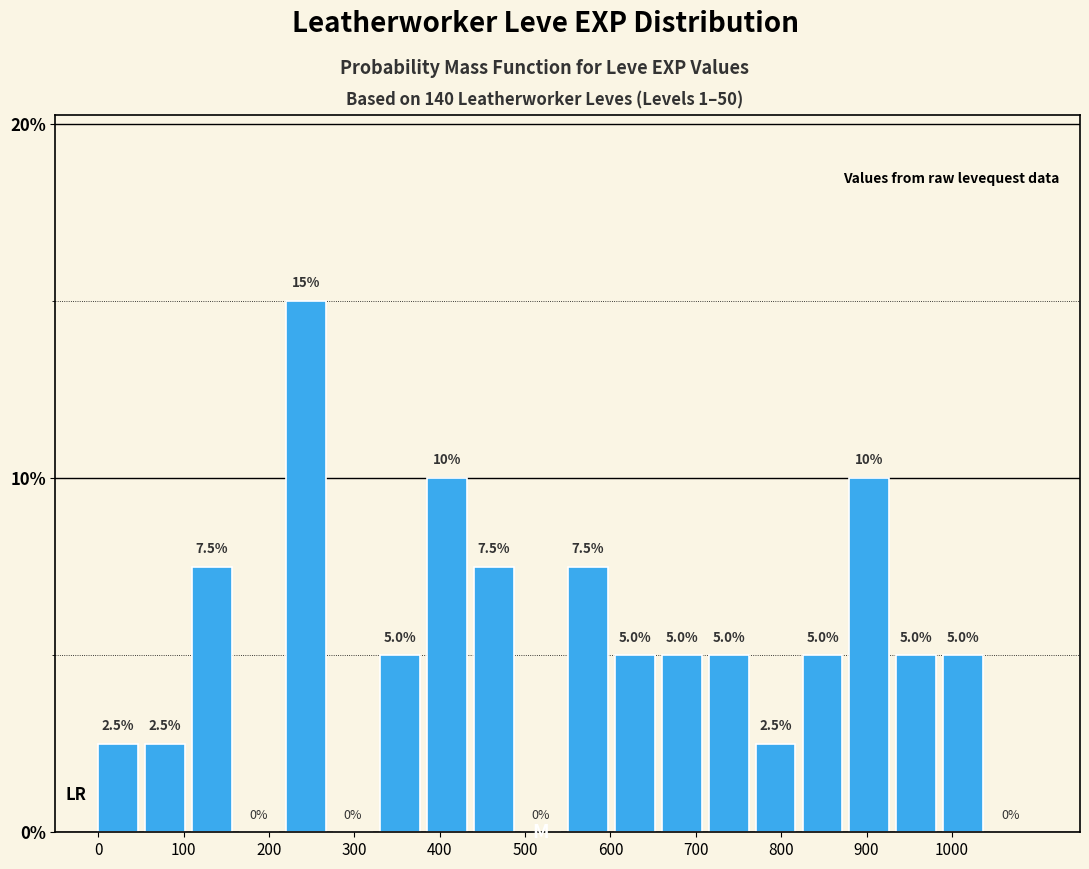

Over which range of the x-axis is the bar tallest?

220 to 275